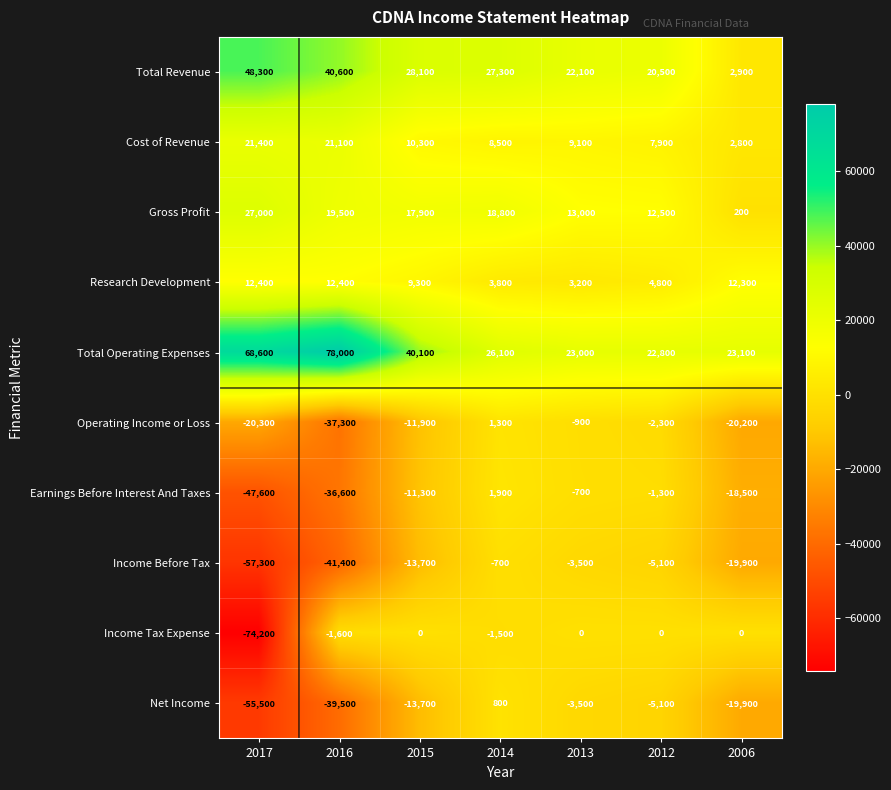

What is the difference between the maximum and minimum values in the Total Operating Expenses series?

55200